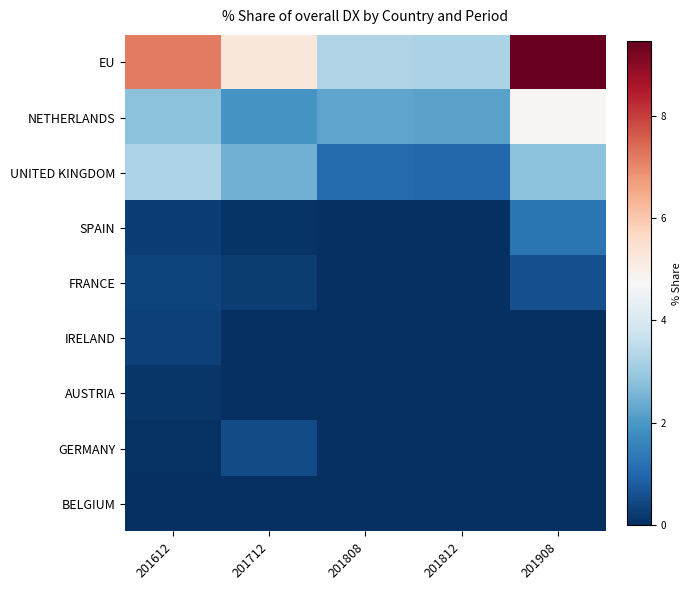

Which label corresponds to the smallest value in the chart?

201808